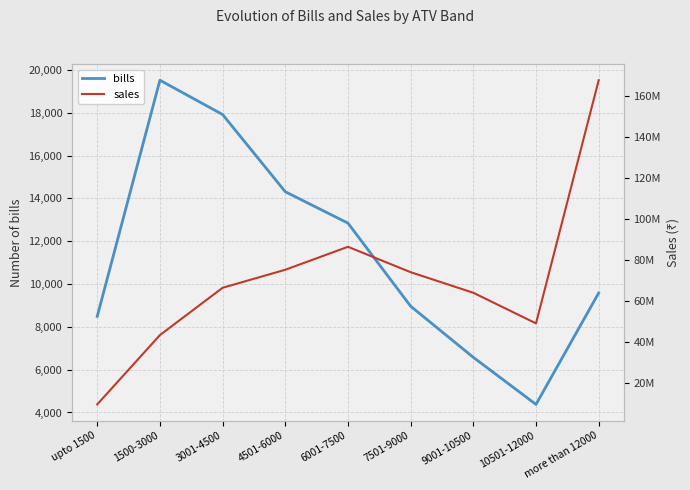

How many lines are shown in the chart?

2